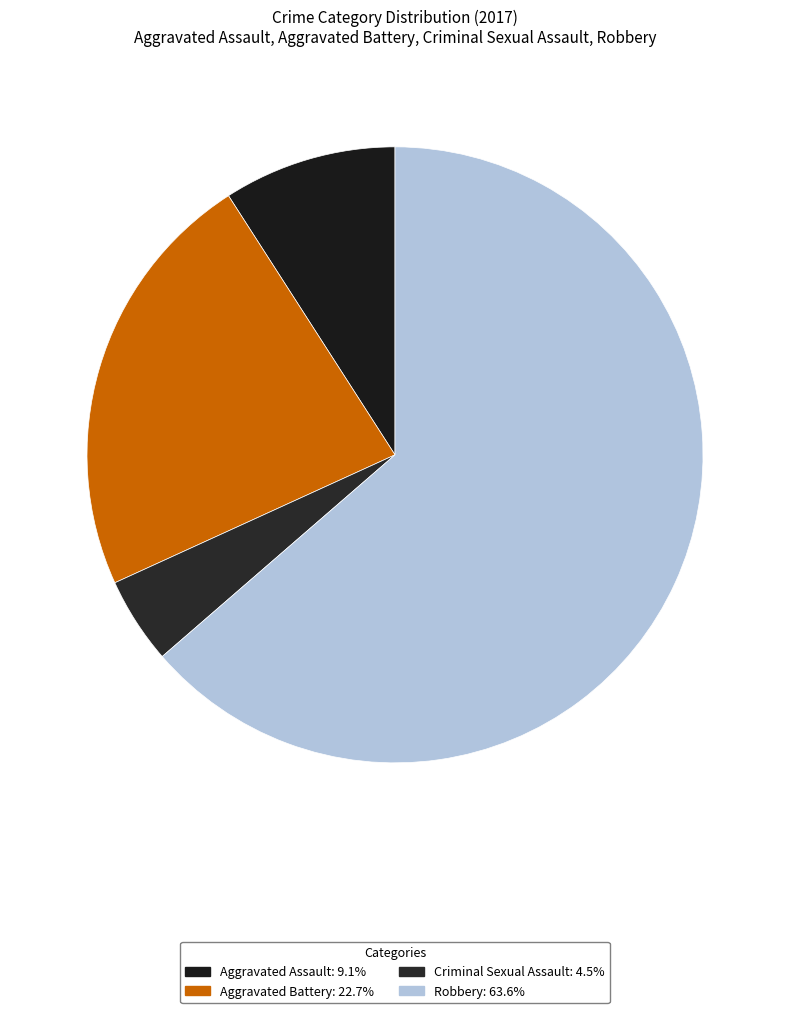

Which category accounts for the majority?

Robbery